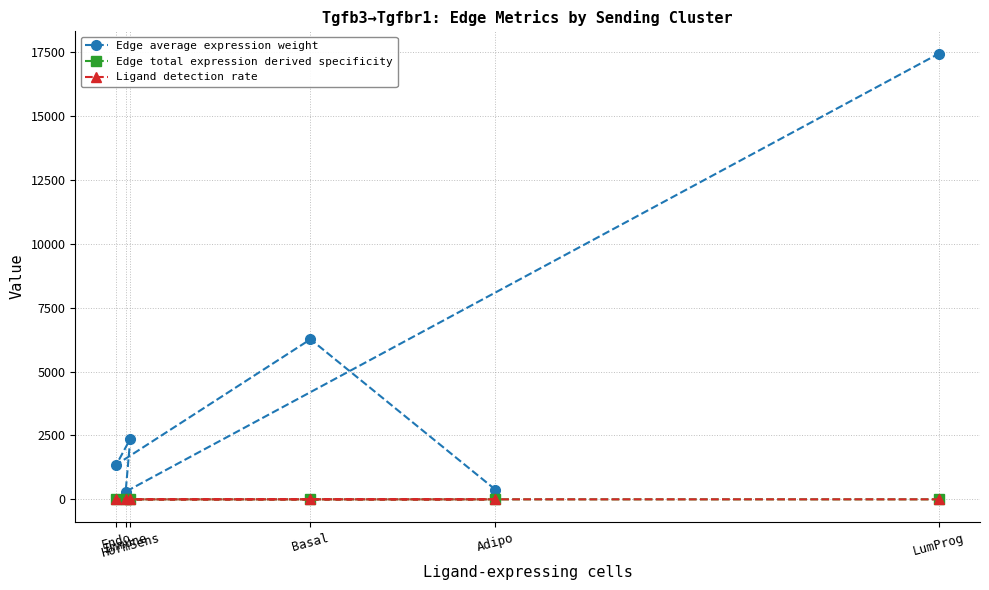

What position from the right is LumProg?

1